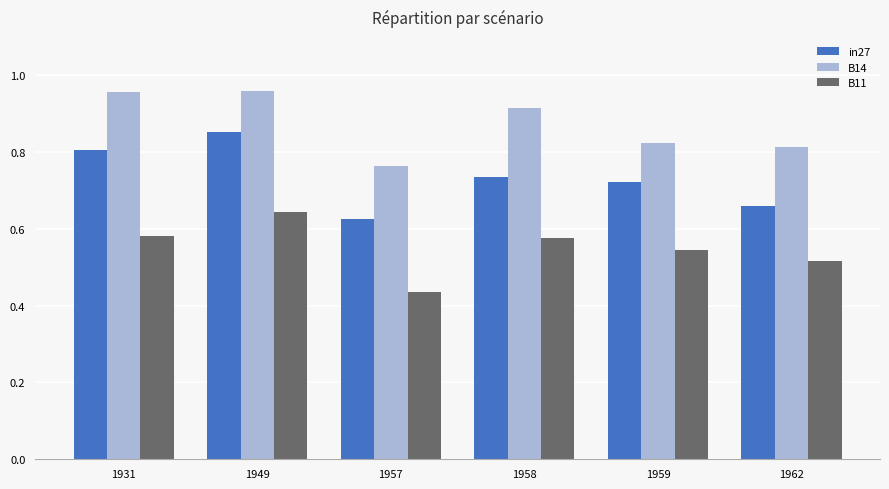

At which label does B11 reach its minimum?

1957